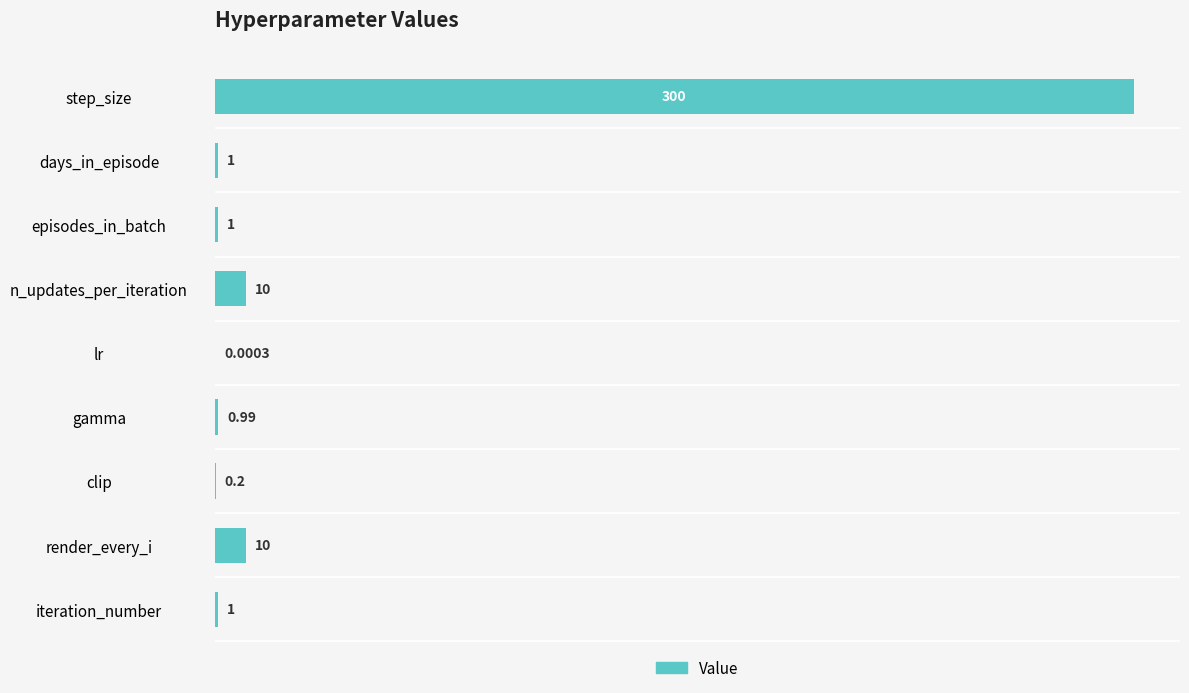

Are the bars horizontal?

Yes